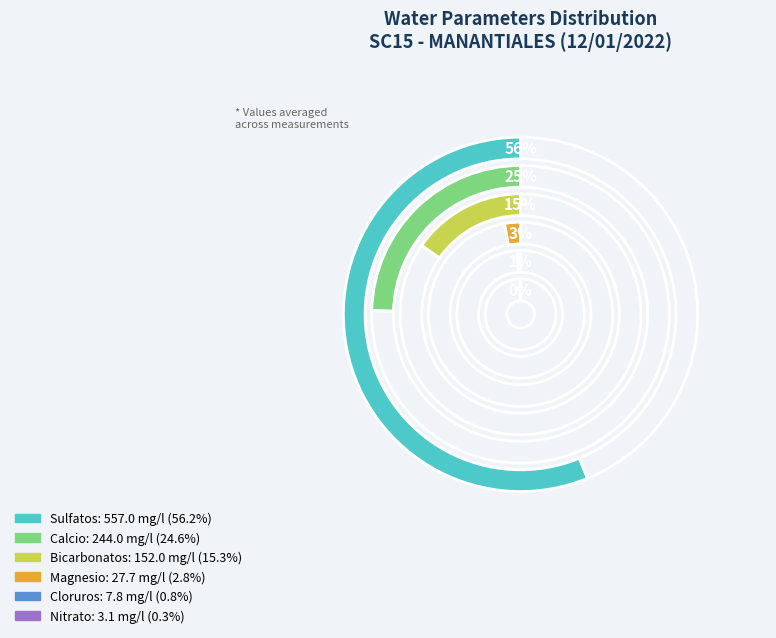

Which category has the smallest portion of the pie?

Nitrato